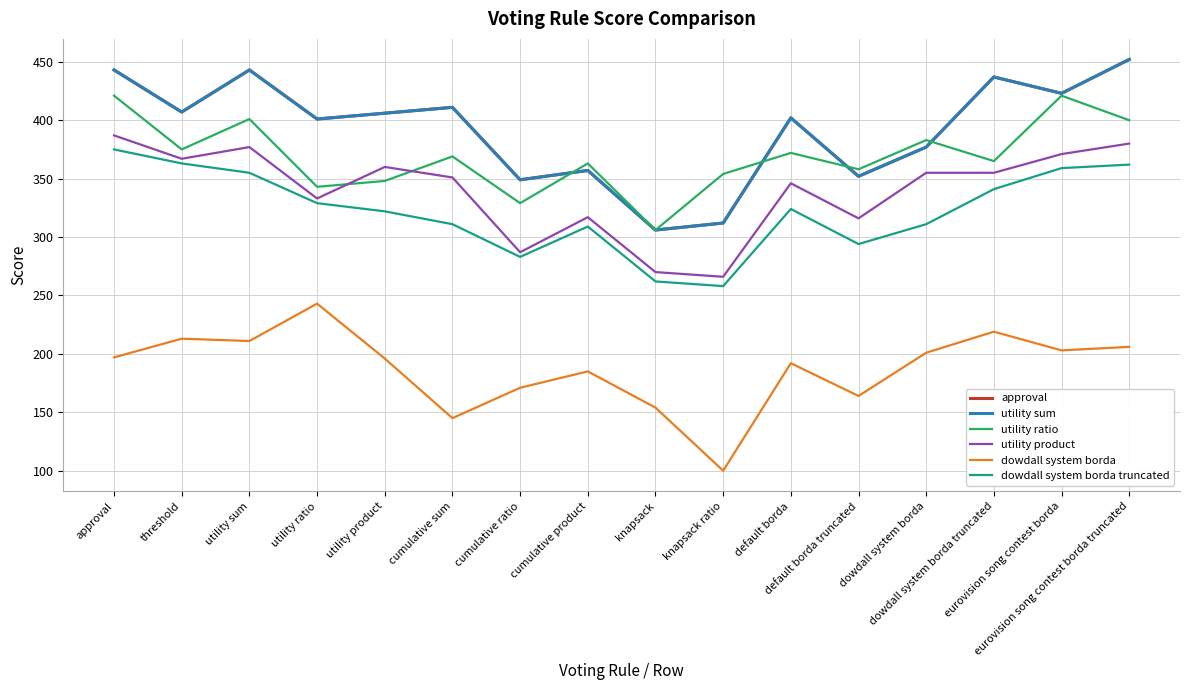

What are all the series names shown in the legend?

approval, utility sum, utility ratio, utility product, dowdall system borda, dowdall system borda truncated